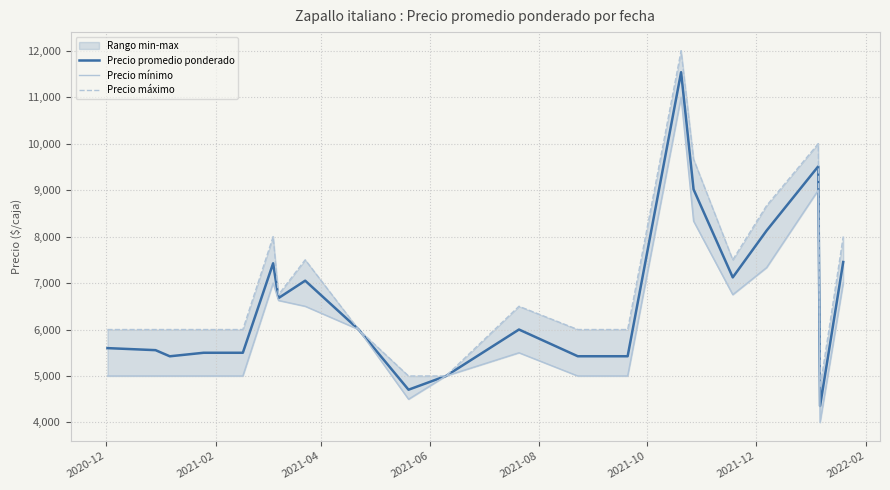

What is the value of the Precio promedio ponderado point at the 6th from the left?

7425.0